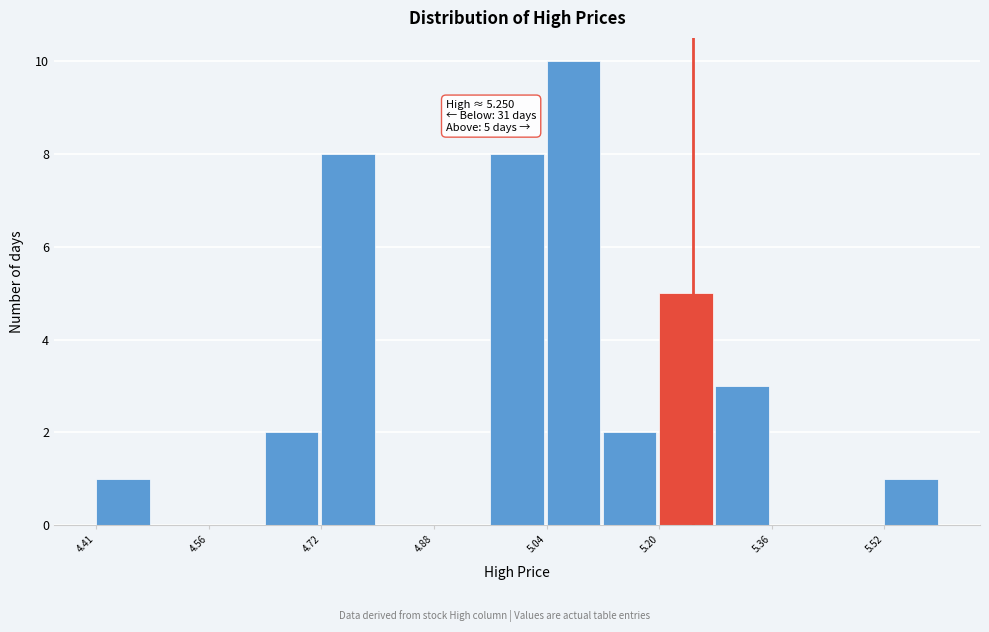

Read against the x-axis, roughly where is the centre of the tallest bar?

5.08